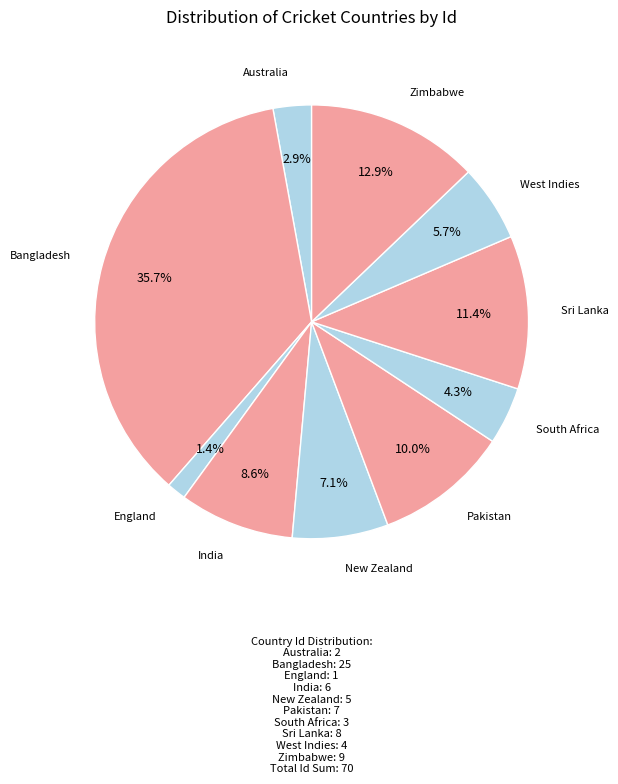

How many slices are in this pie chart?

10